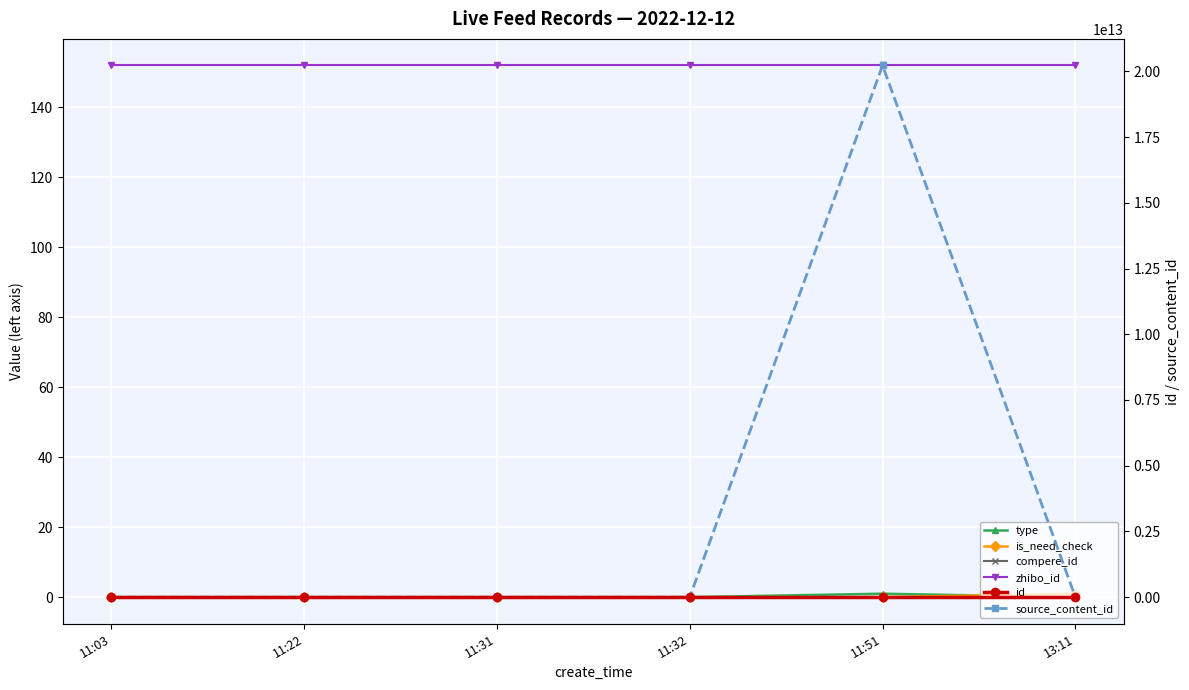

Which has a higher value, 11:22 or 11:51?

11:51